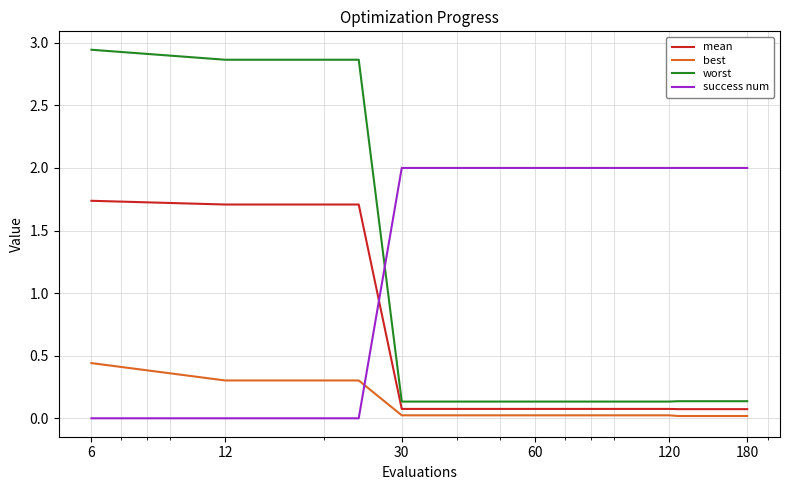

Which series has the largest total across all categories?

success num